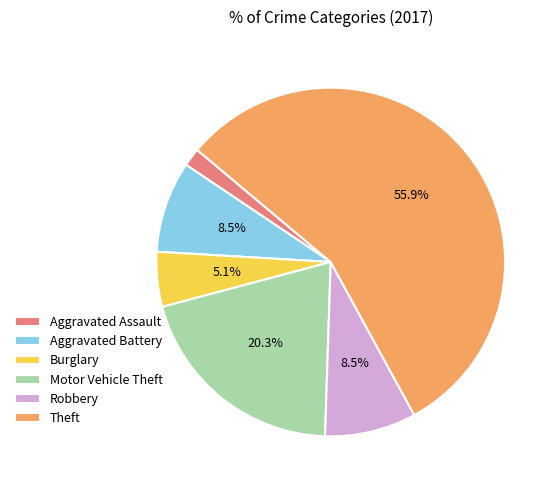

Approximately how many times larger is the value at Motor Vehicle Theft compared to Burglary?

4.0